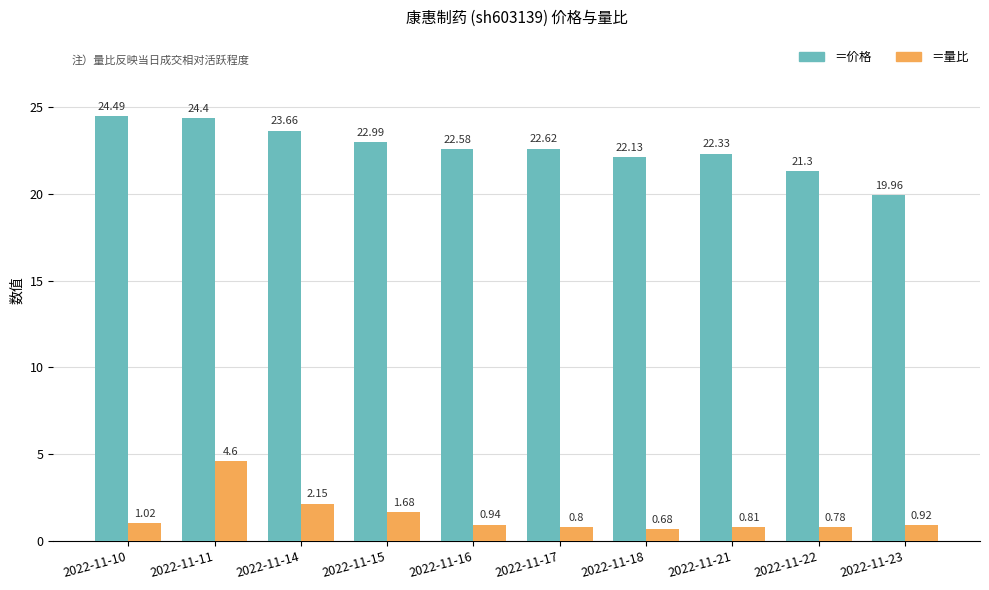

What is the total value across all series at 2022-11-21?

23.1